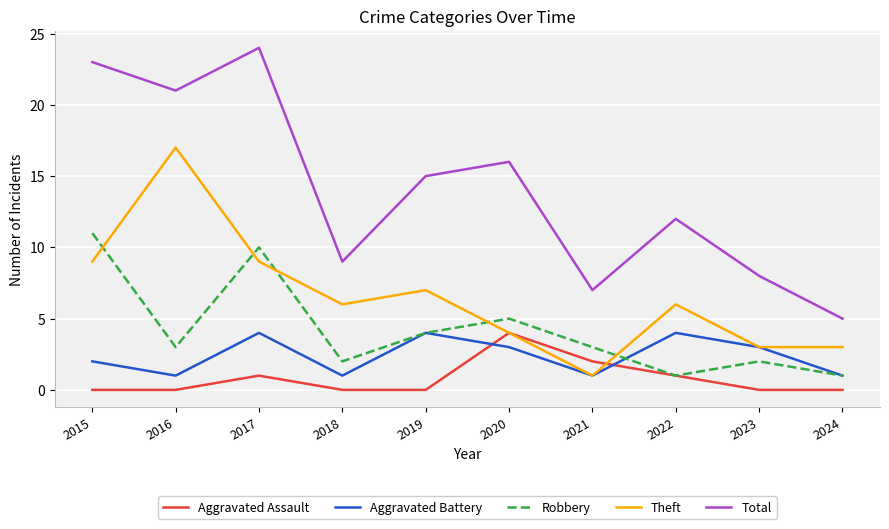

Where does the Robbery series first go above 3?

2015